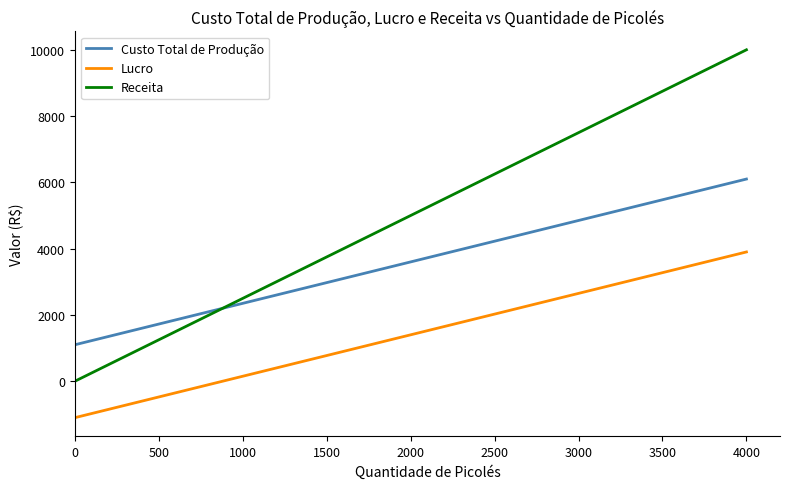

List the series in order of their peak value, highest first.

Receita, Custo Total de Produção, Lucro